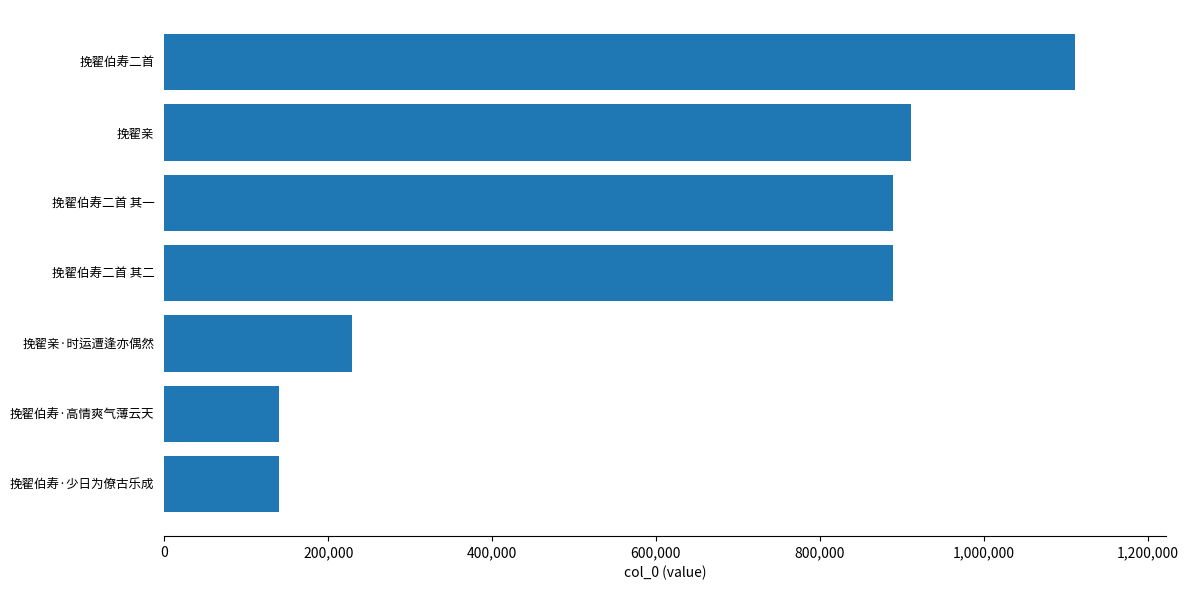

Read the value at 挽翟伯寿二首 其一.

889379